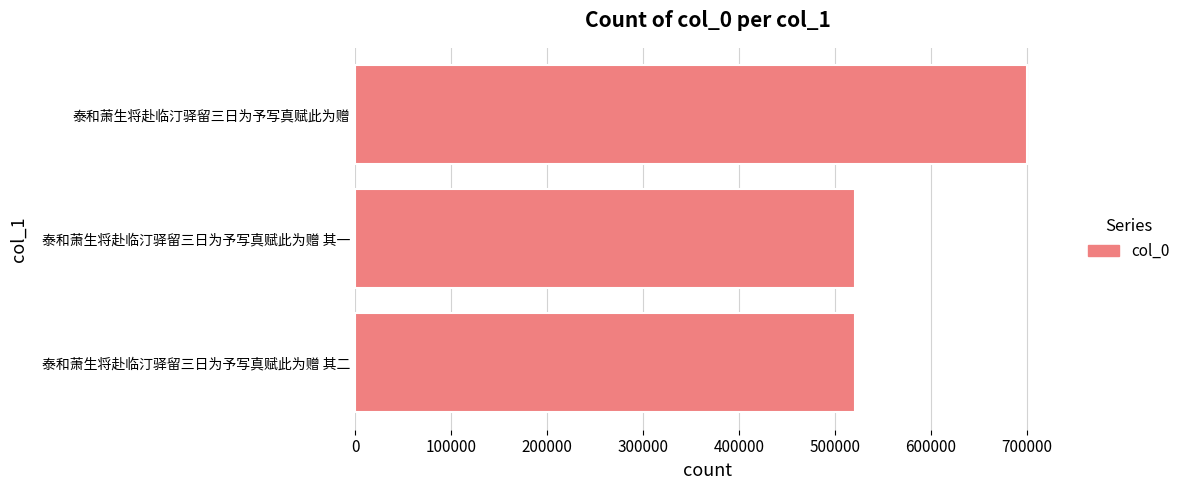

Between 泰和萧生将赴临汀驿留三日为予写真赋此为赠 其二 and 泰和萧生将赴临汀驿留三日为予写真赋此为赠, which is larger?

泰和萧生将赴临汀驿留三日为予写真赋此为赠